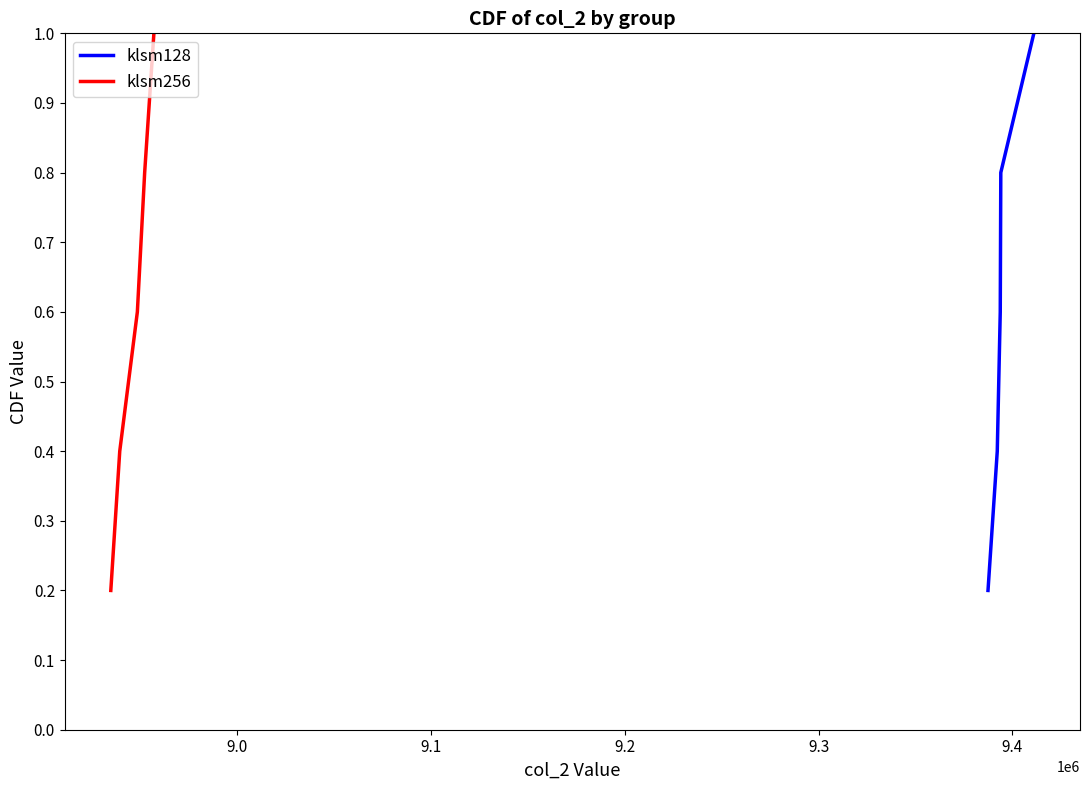

True or false: klsm256 has more than 2 points higher than both neighbors.

False